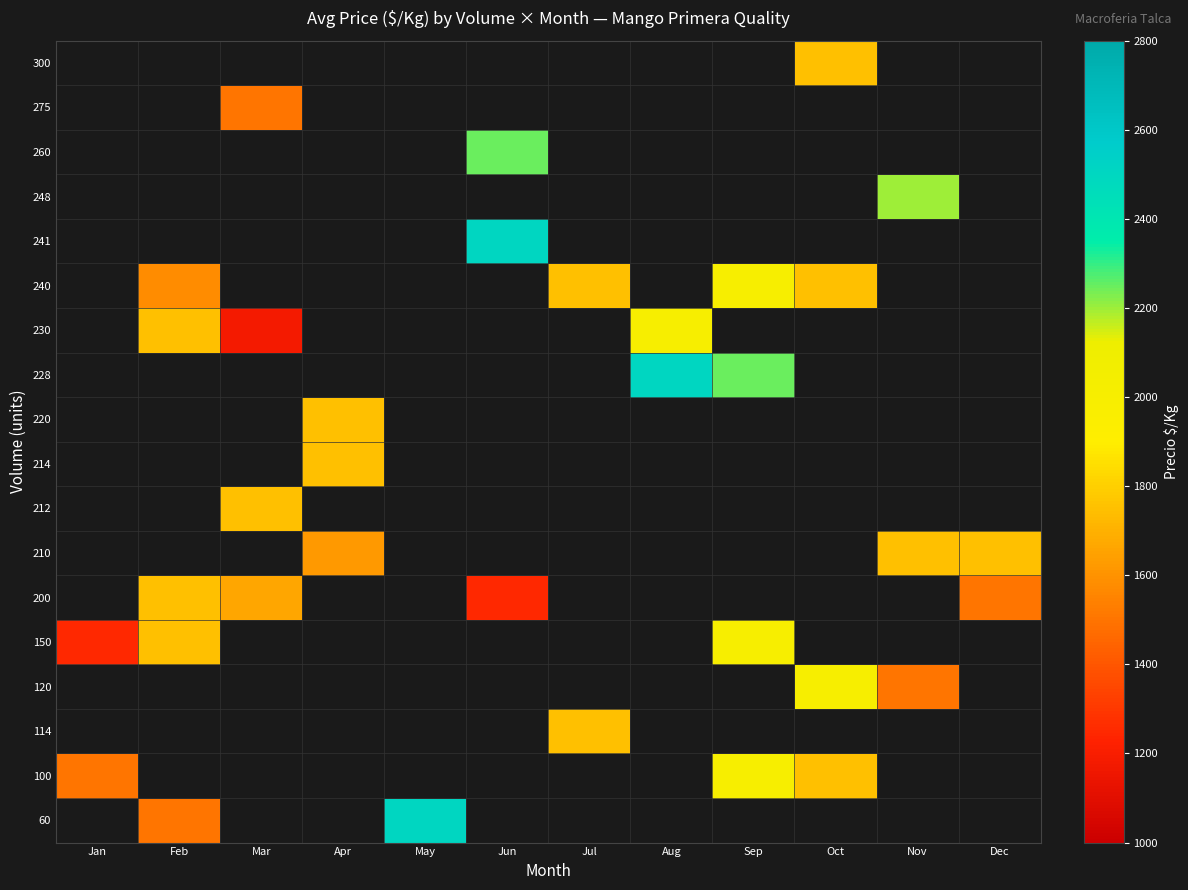

Which category has the lowest value across all series?

Mar